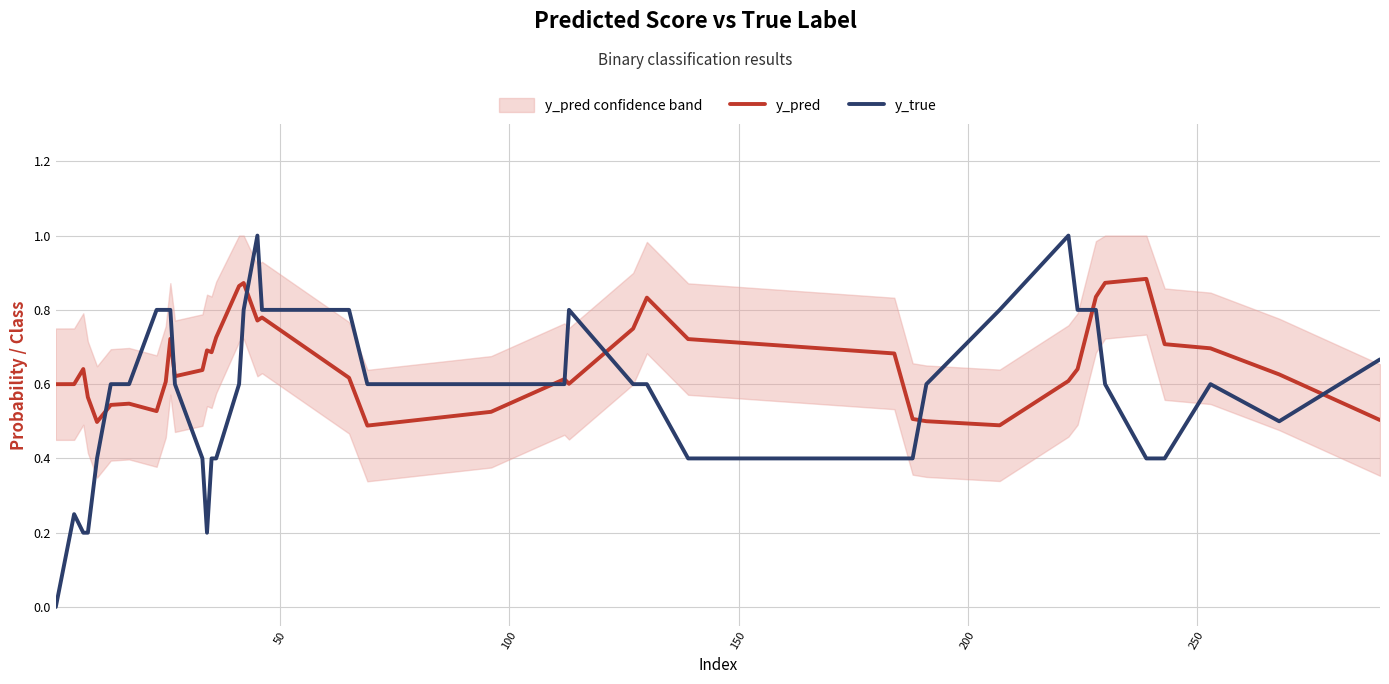

At how many categories does at least one series exceed 0?

40